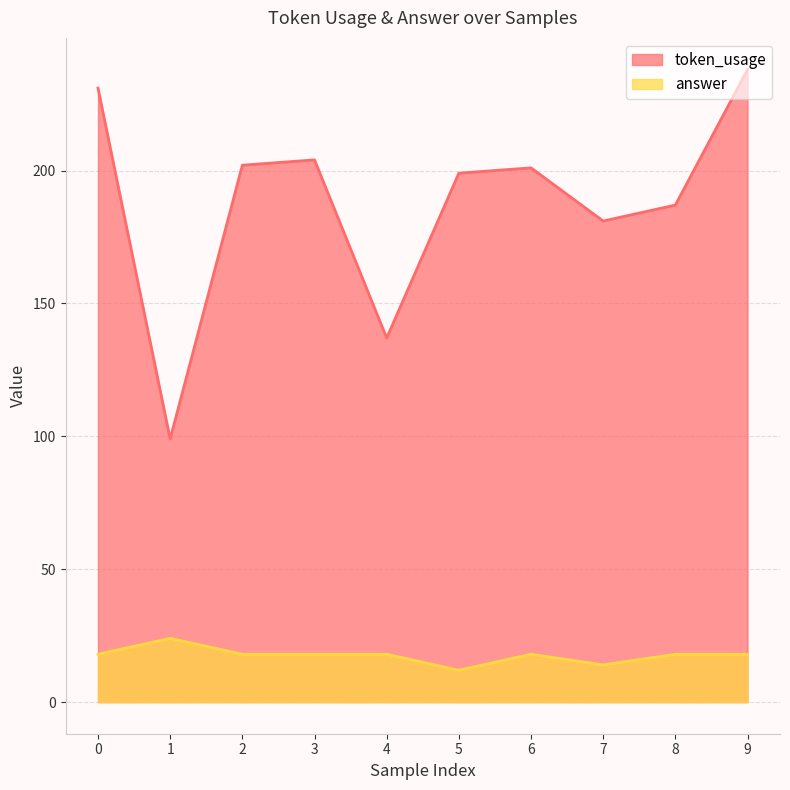

Reading left to right, extract all data points from this chart.

token_usage: 0=231	1=99	2=202	3=204	4=137	5=199	6=201	7=181	8=187	9=238
answer: 0=18	1=24	2=18	3=18	4=18	5=12	6=18	7=14	8=18	9=18